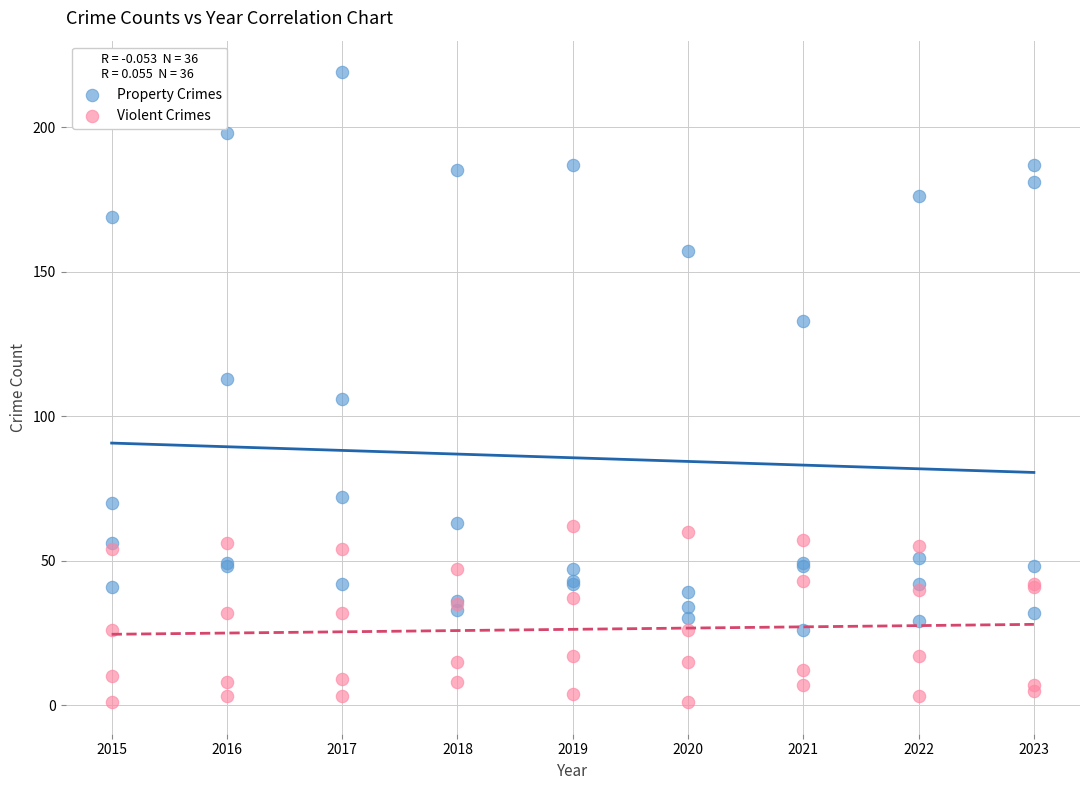

Which series has the widest spread of Y values?

Property Crimes